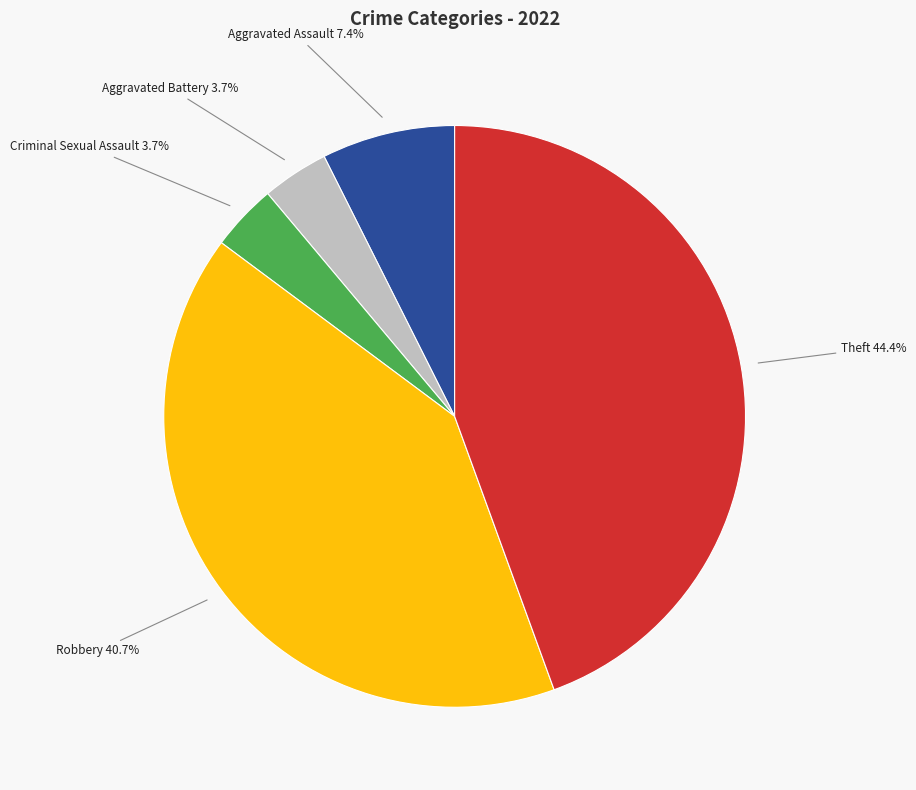

Is there any slice that represents more than half of the pie?

No